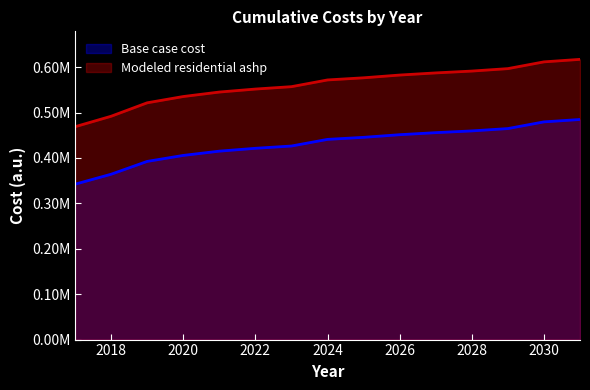

Reading right to left, transcribe all the data shown in this chart.

Base case cost: 484748.3	479472.7	464737.6	459588.7	455727.1	451221.8	445429.3	440924.0	426305.7	421283.5	415005.8	405589.3	392406.1	364156.4	342184.5
Modeled residential ashp: 617165.2	611646.0	596758.6	591366.1	587321.7	582603.2	576536.6	571818.2	557017.1	551751.2	545169.0	535295.6	521472.8	491852.7	468814.8